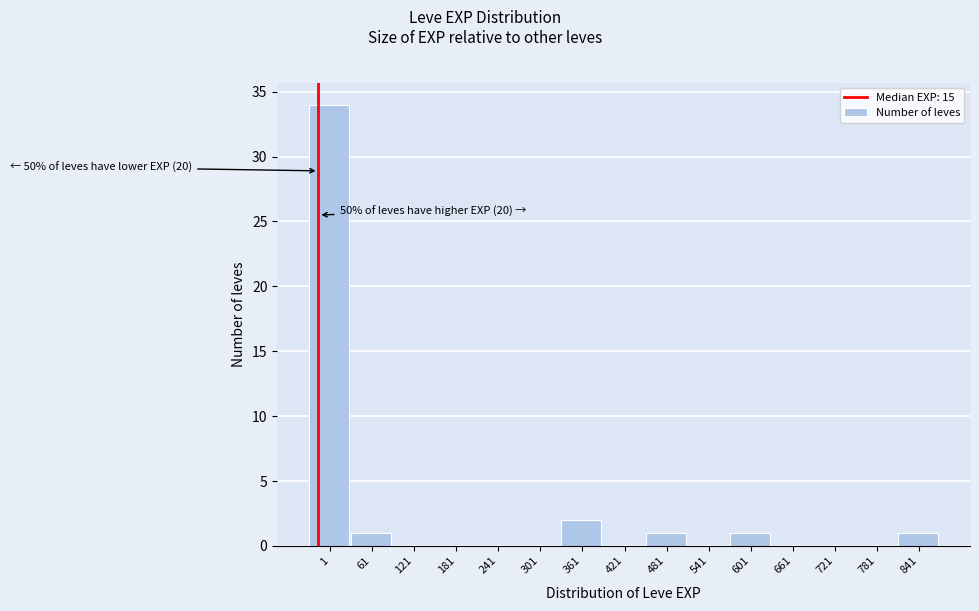

Reading left to right, list all the values displayed in this chart.

1=34	61=1	121=0	181=0	241=0	301=0	361=2	421=0	481=1	541=0	601=1	661=0	721=0	781=0	841=1